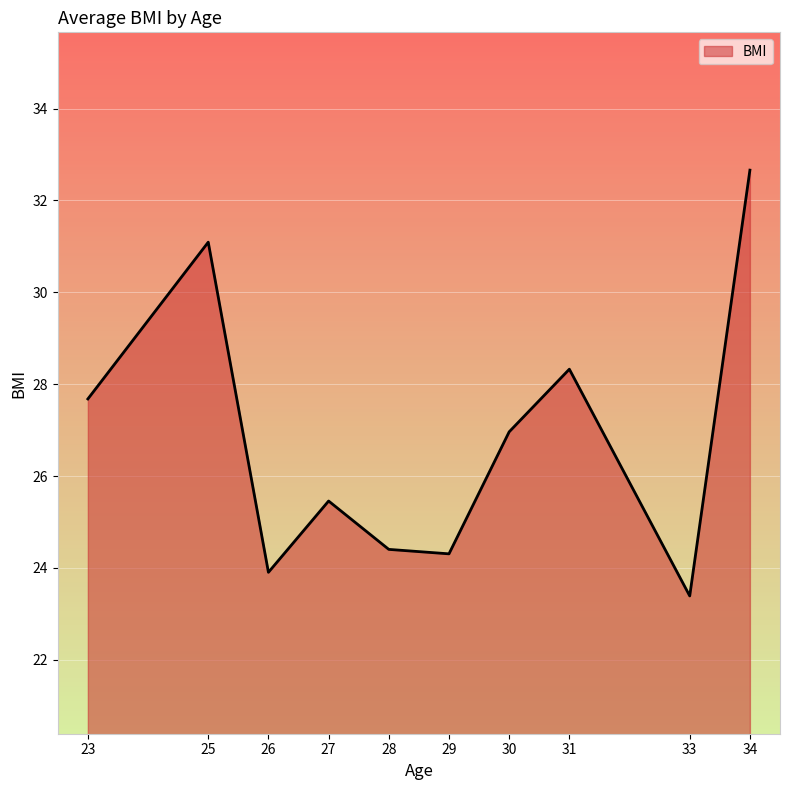

Does the chart have visible grid lines?

Yes